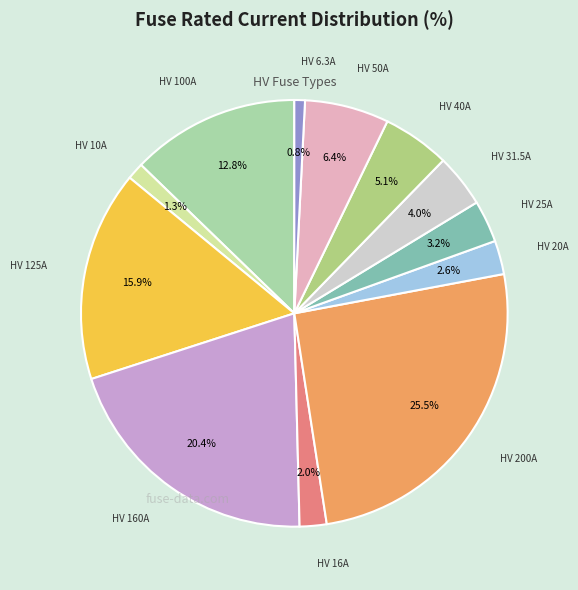

Count the number of slices in the pie.

12